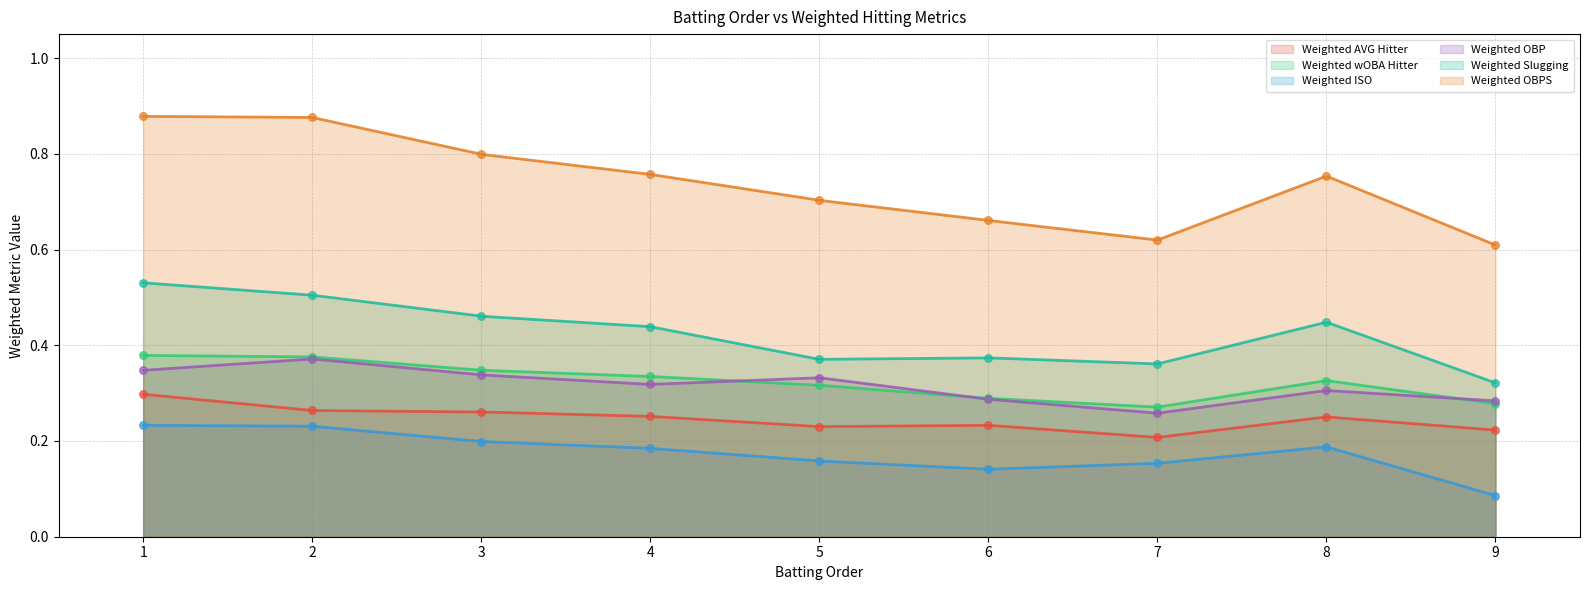

Which series contains the lowest Y value?

Weighted ISO